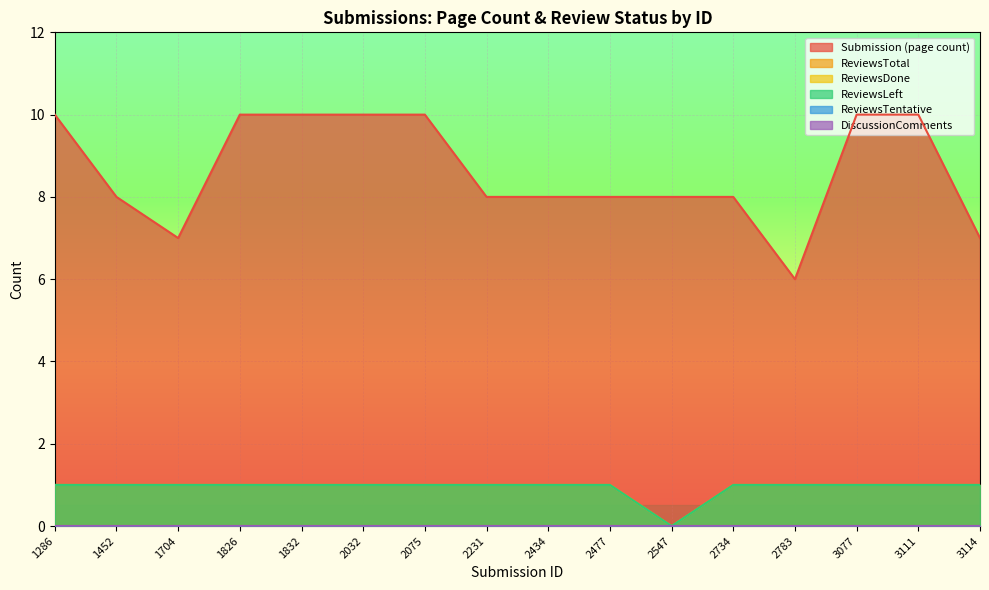

What is the sum of all ReviewsLeft values?

15